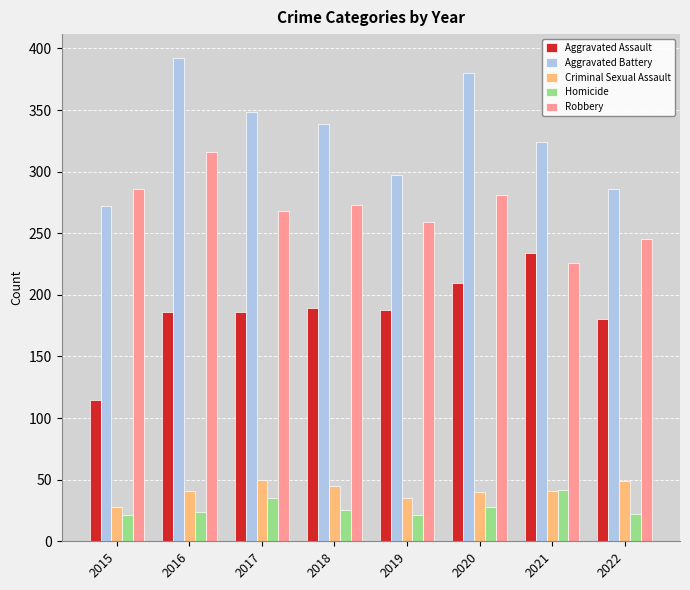

At how many categories does at least one series exceed 293?

6